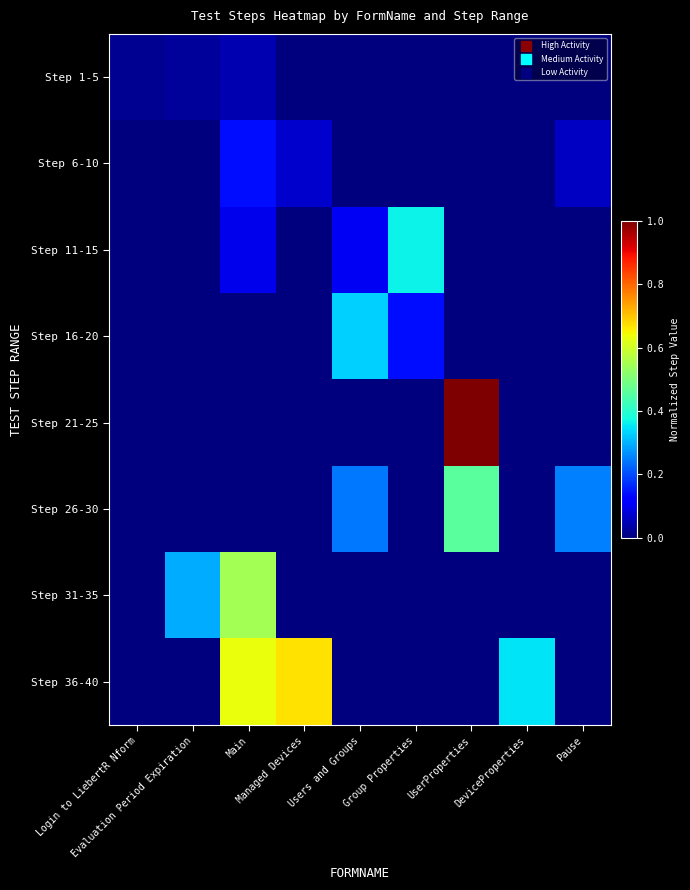

How many categories are shown in the chart?

9